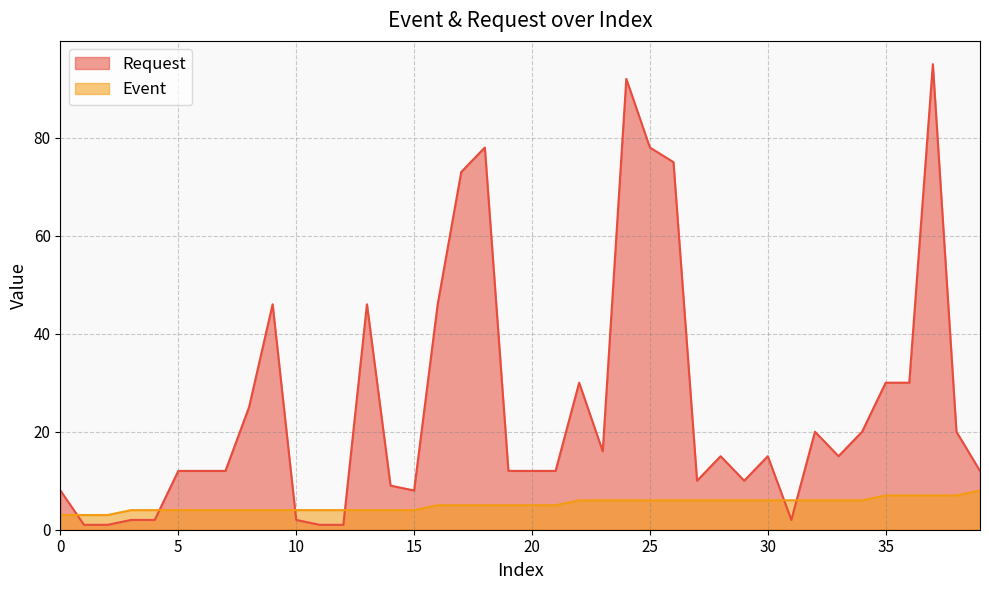

Reading right to left, transcribe all the data shown in this chart.

Request: 39=12	38=20	37=95	36=30	35=30	34=20	33=15	32=20	31=2	30=15	29=10	28=15	27=10	26=75	25=78	24=92	23=16	22=30	21=12	20=12	19=12	18=78	17=73	16=46	15=8	14=9	13=46	12=1	11=1	10=2	9=46	8=25	7=12	6=12	5=12	4=2	3=2	2=1	1=1	0=8
Event: 39=8	38=7	37=7	36=7	35=7	34=6	33=6	32=6	31=6	30=6	29=6	28=6	27=6	26=6	25=6	24=6	23=6	22=6	21=5	20=5	19=5	18=5	17=5	16=5	15=4	14=4	13=4	12=4	11=4	10=4	9=4	8=4	7=4	6=4	5=4	4=4	3=4	2=3	1=3	0=3